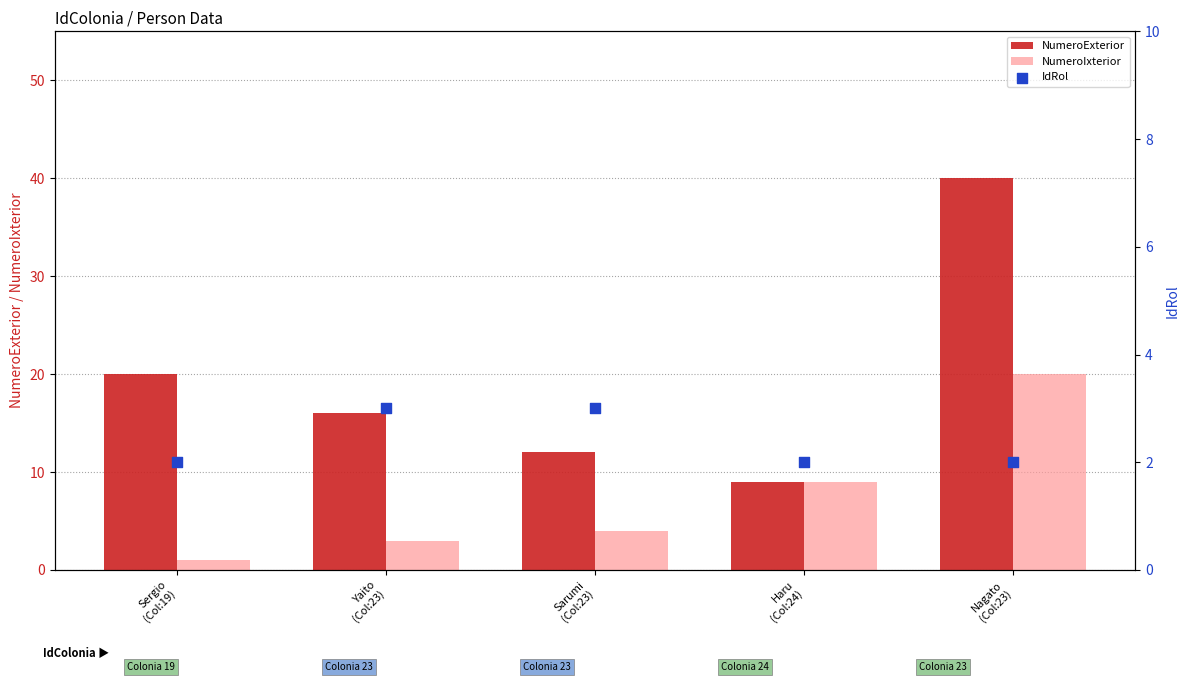

At how many categories does at least one series exceed 37?

1